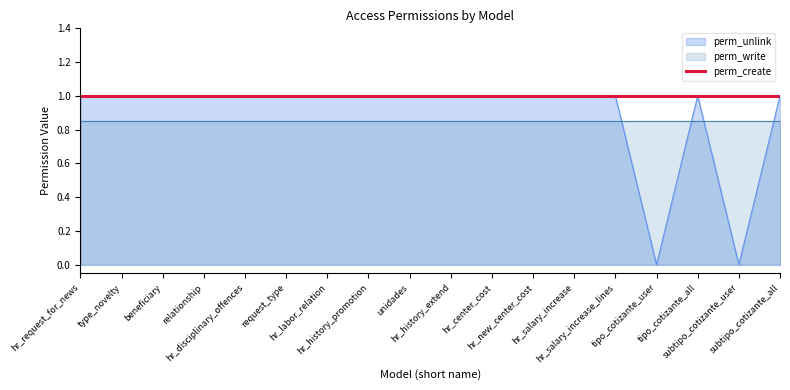

What are all the series names shown in the legend?

perm_unlink, perm_write, perm_create